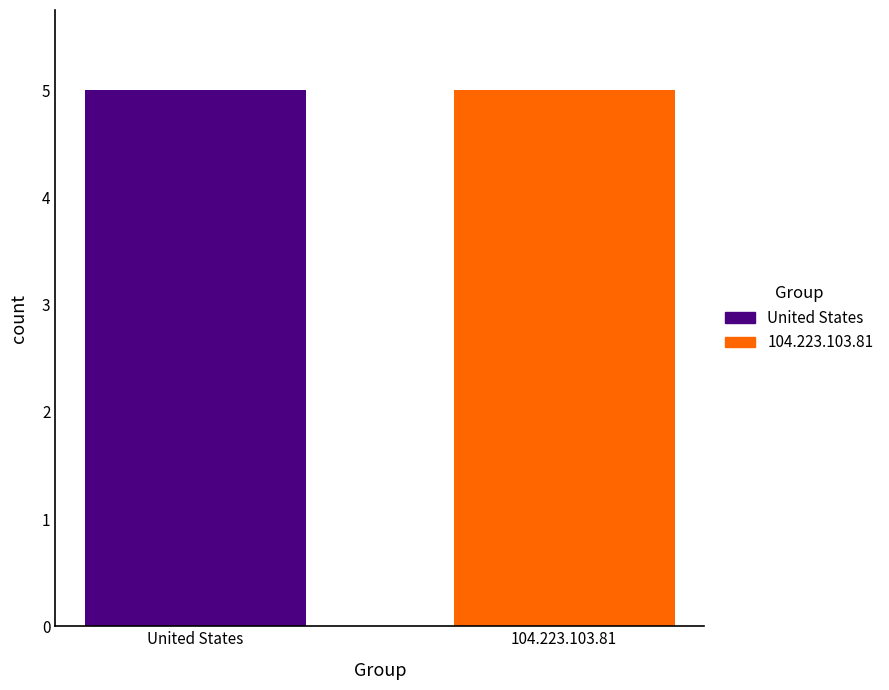

What is the maximum value shown in the chart?

5